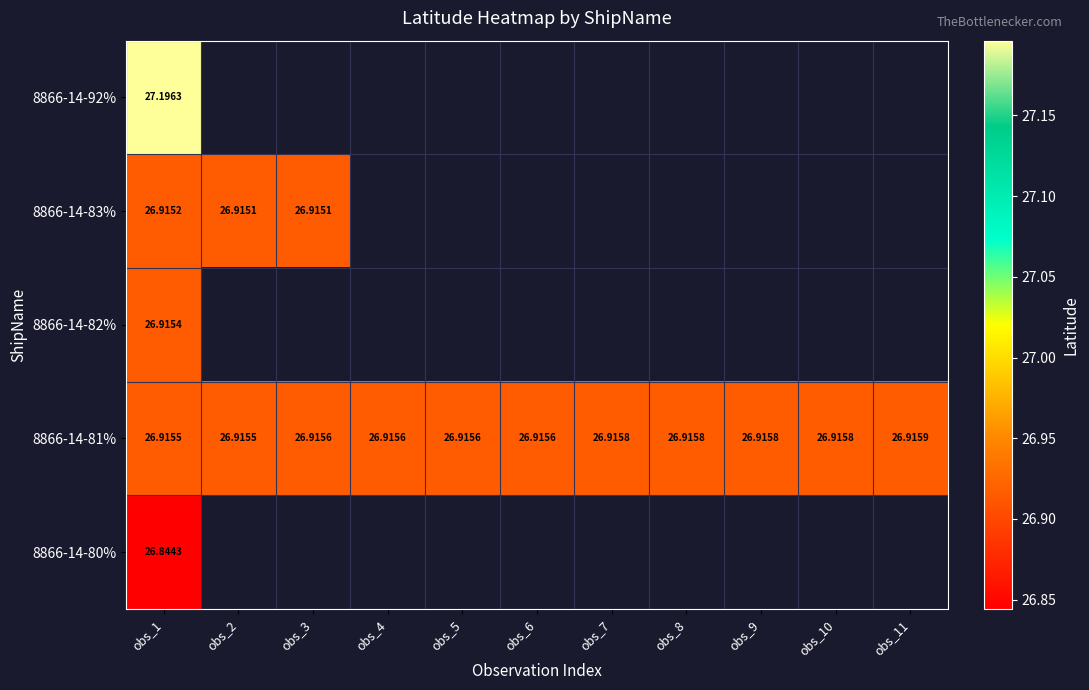

At how many categories does at least one series exceed 27?

1